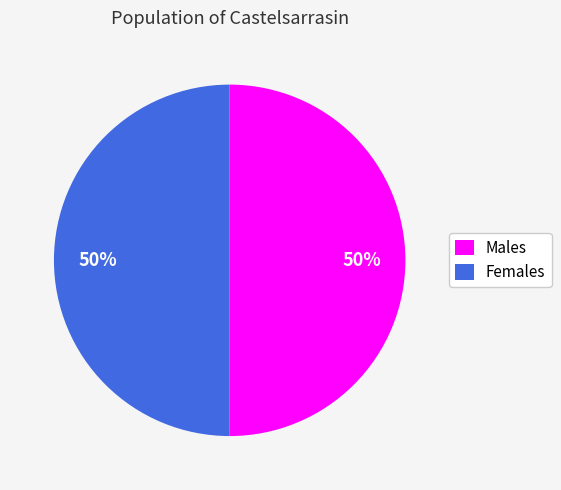

What percentage is the Males slice, to the nearest percent?

50%